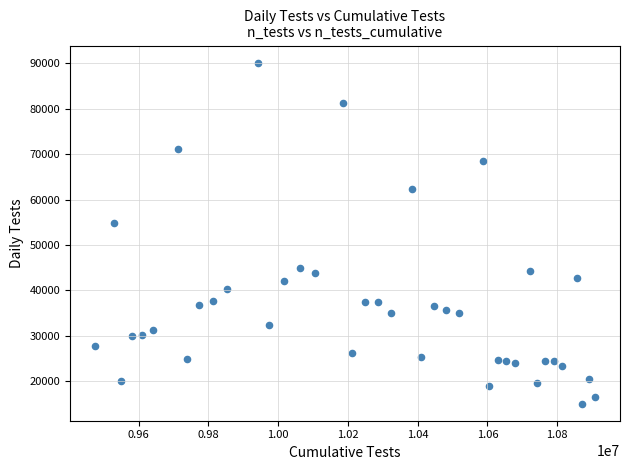

What is the range of Y values (max minus min)?

75122